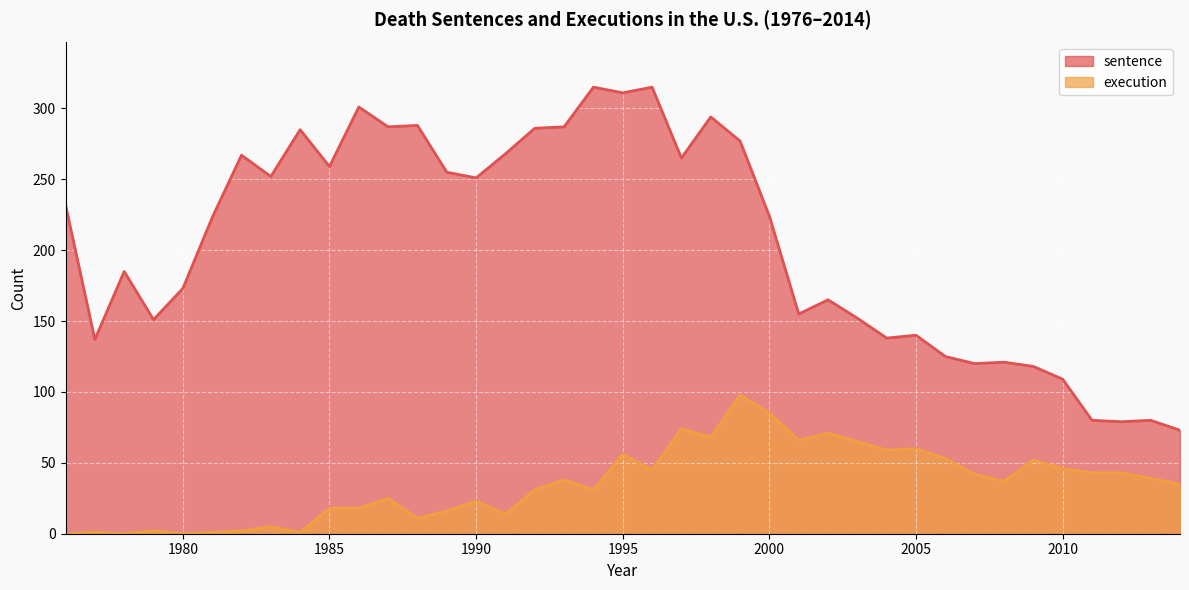

The value of execution at 2004 is 18. True or false?

False